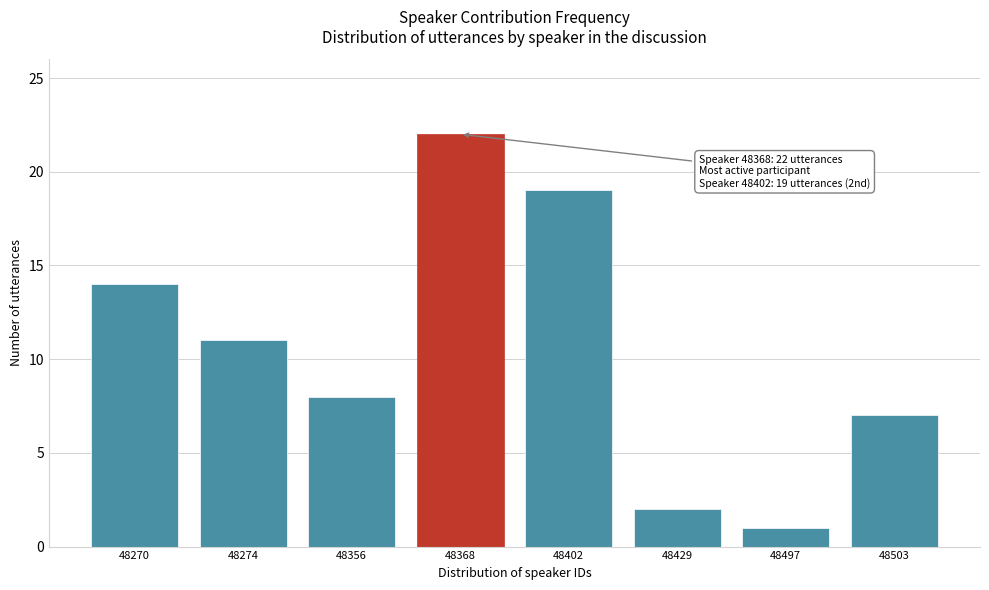

Reading left to right, transcribe all the data shown in this chart.

48270=14	48274=11	48356=8	48368=22	48402=19	48429=2	48497=1	48503=7